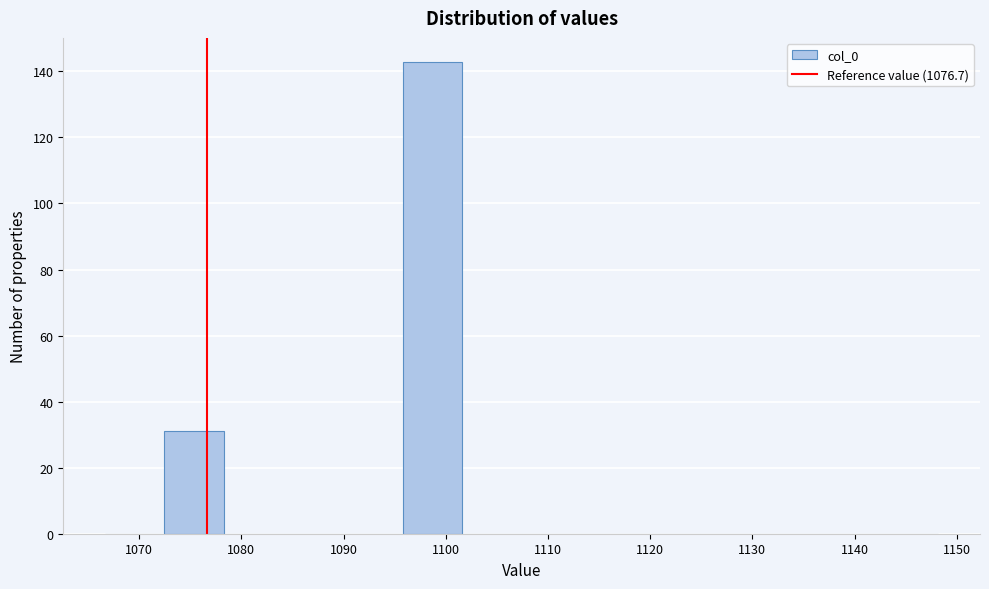

Reading left to right, transcribe this chart: for each bar, give the range it covers on the x-axis and its height. Neither the bar edges nor the heights are printed on the chart, so give them approximately, as read against the axes.

1067 to 1072: 0
1072 to 1078: 32
1078 to 1084: 0
1084 to 1090: 0
1090 to 1096: 0
1096 to 1102: 144
1102 to 1107: 0
1107 to 1113: 0
1113 to 1119: 0
1119 to 1125: 0
1125 to 1131: 0
1131 to 1137: 0
1137 to 1142: 0
1142 to 1148: 0